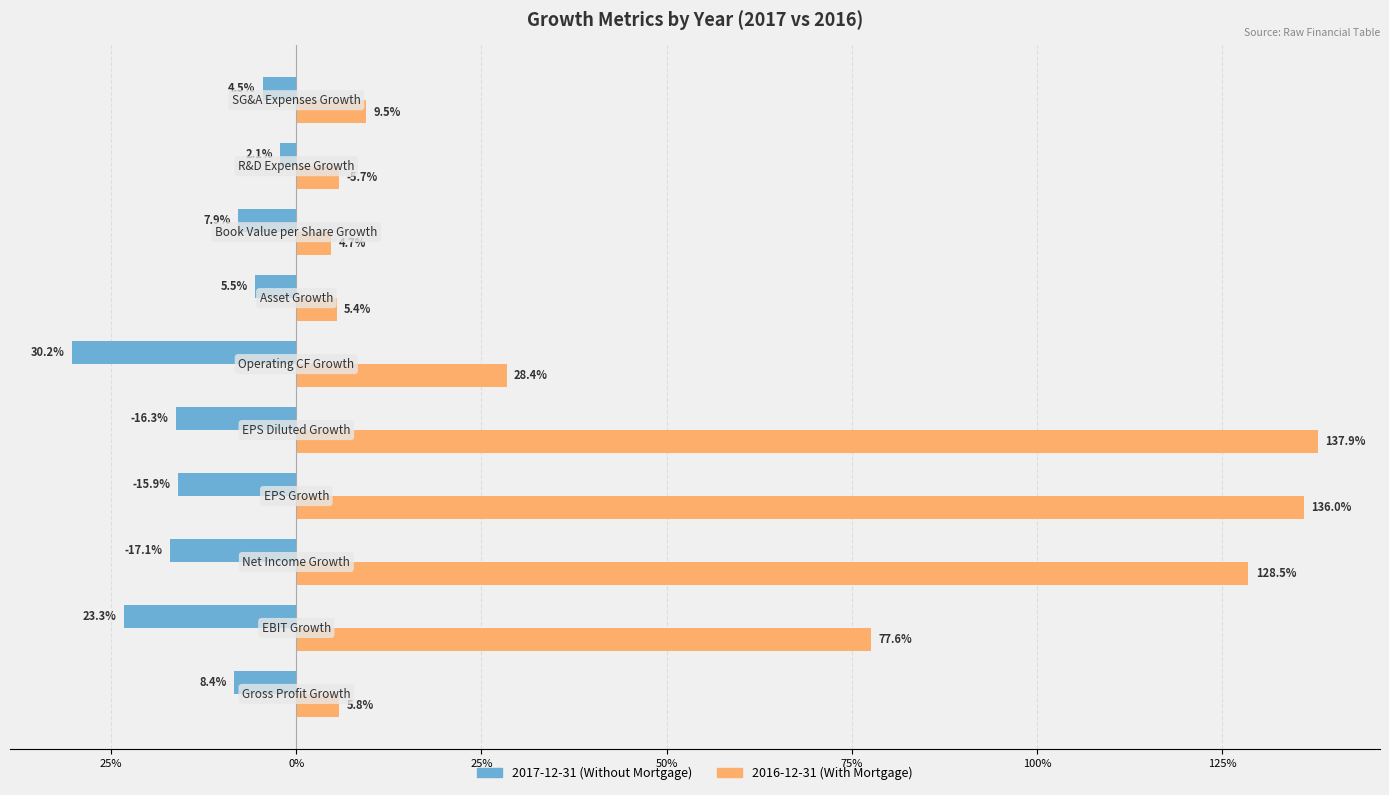

Are the bars horizontal?

Yes